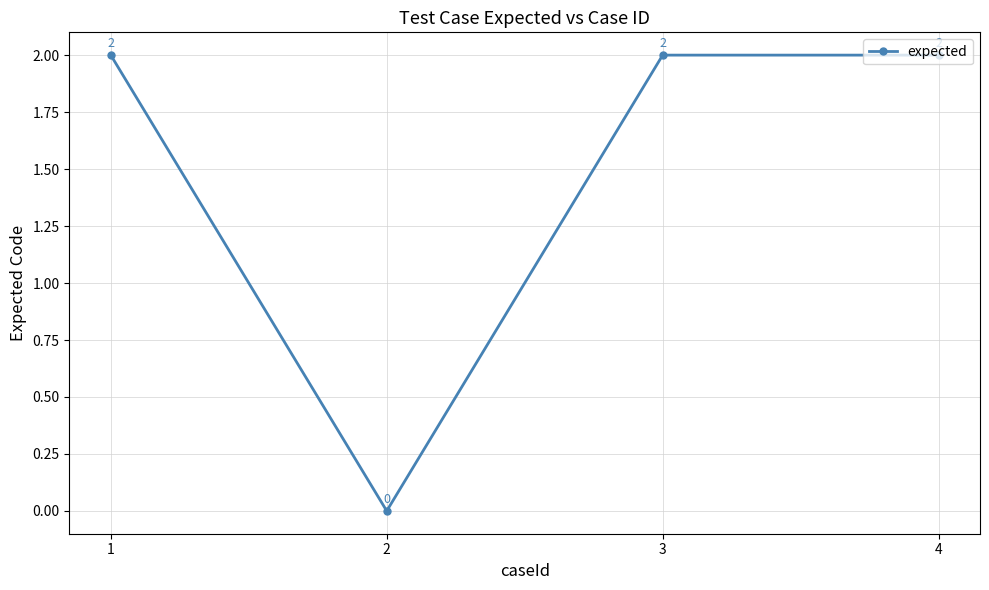

What is the value of the 3rd point from the left?

2